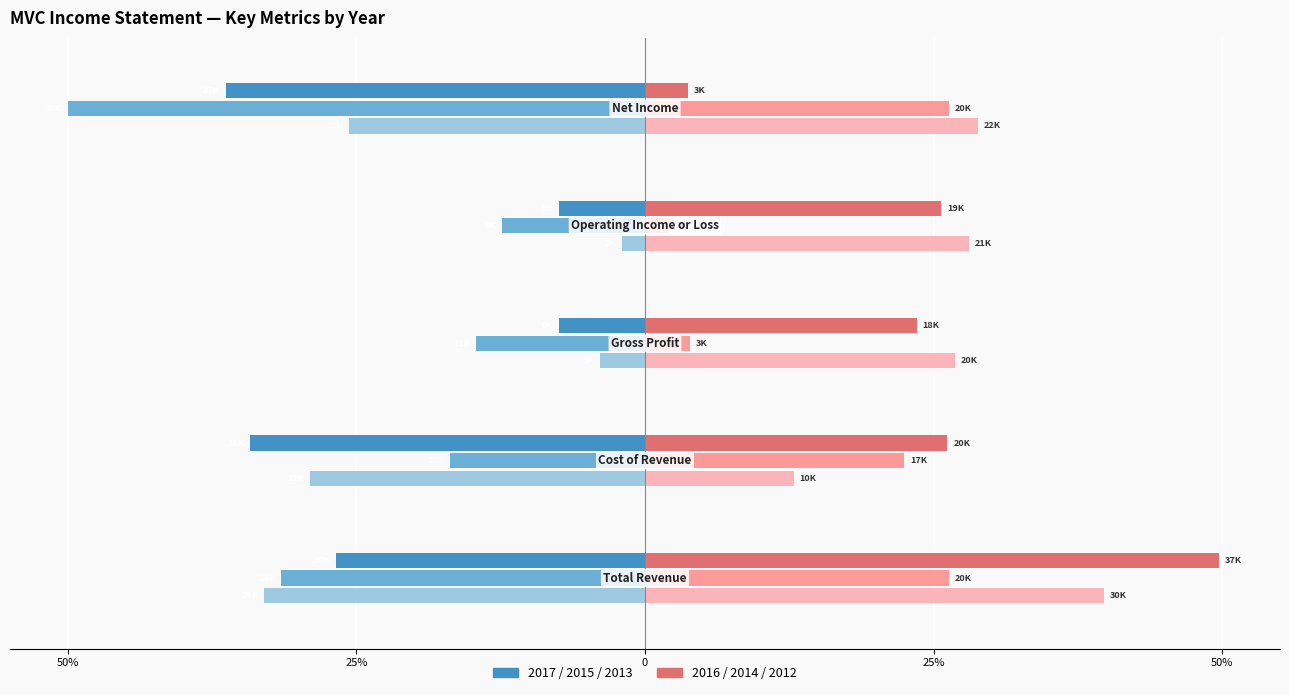

Which label corresponds to the smallest value in the chart?

Net Income